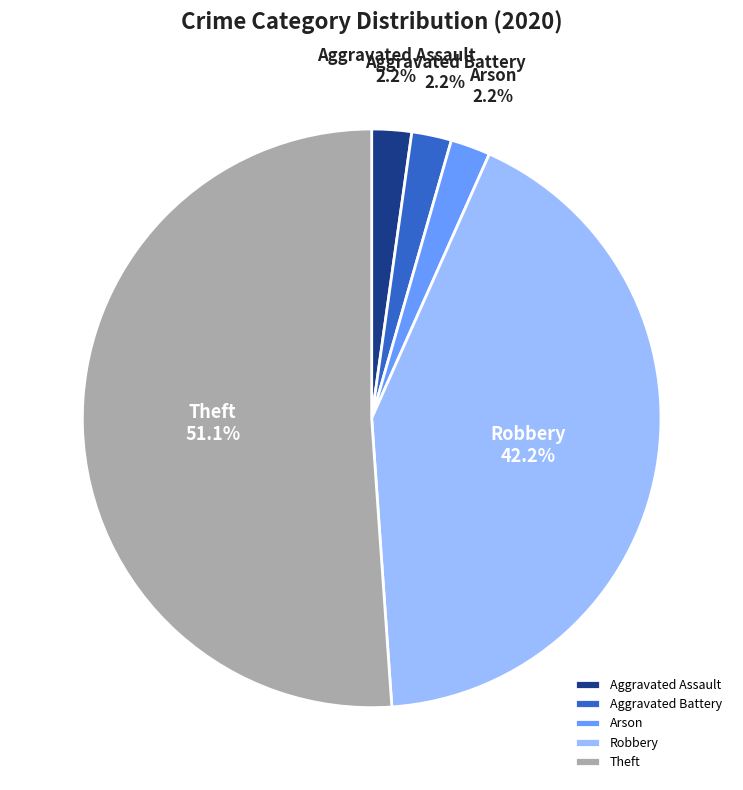

Approximately how many times larger is the value at Aggravated Battery compared to Aggravated Assault?

1.0